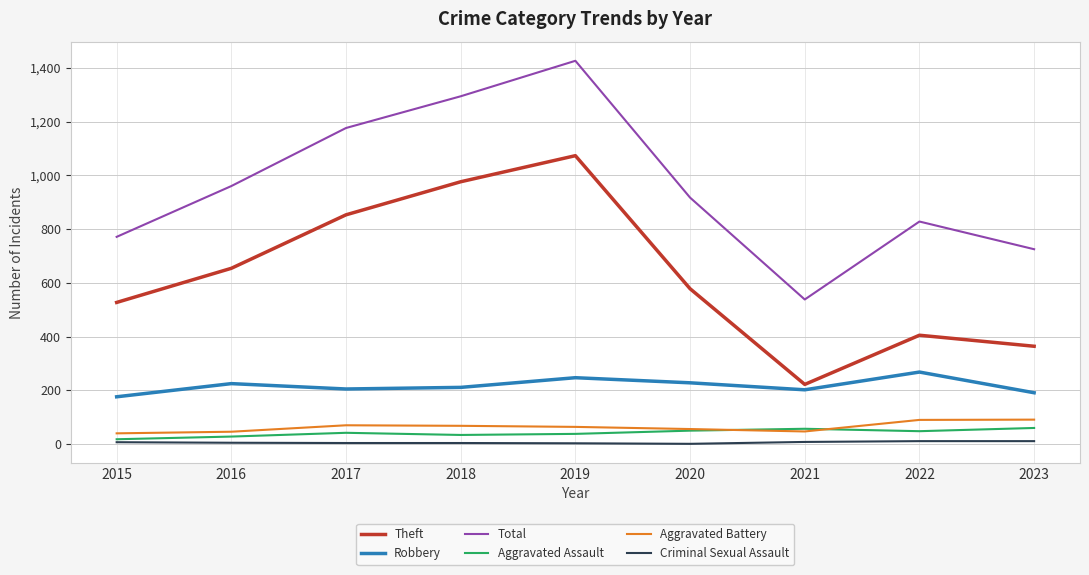

Rank the series by their maximum value, from lowest to highest.

Criminal Sexual Assault, Aggravated Assault, Aggravated Battery, Robbery, Theft, Total